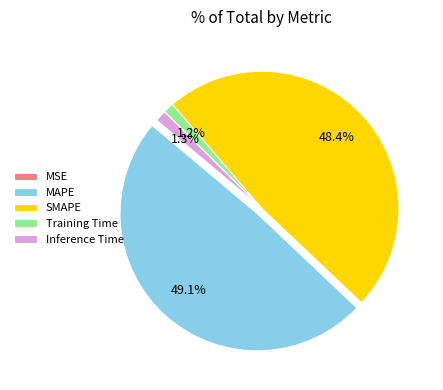

To the nearest percent, what is the difference between the Inference Time and MAPE slice percentages?

48%